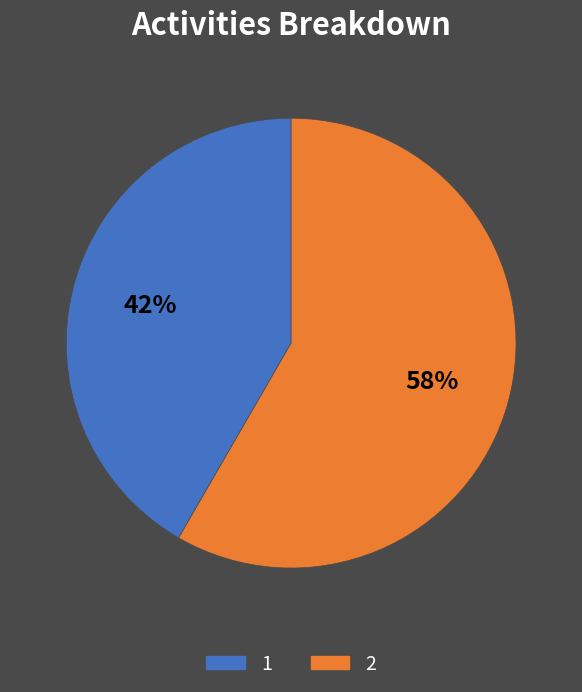

Rank the categories by value from lowest to highest.

1, 2